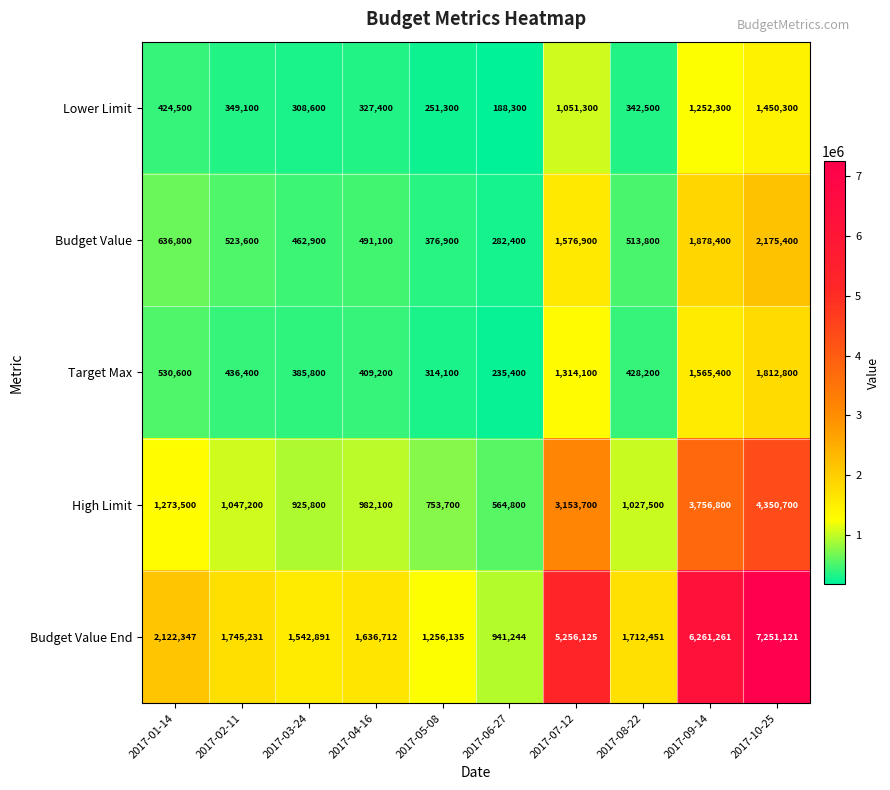

Is the value of Lower Limit at 2017-10-25 greater than the value of Budget Value at 2017-04-16?

Yes